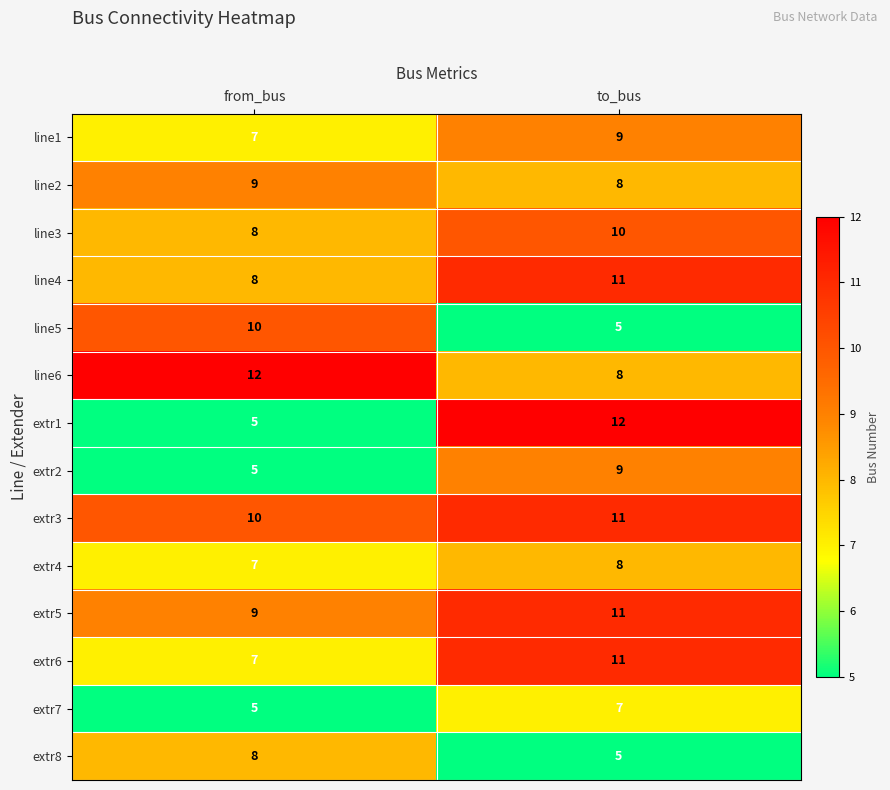

What is the approximate value of extr7 at to_bus?

7